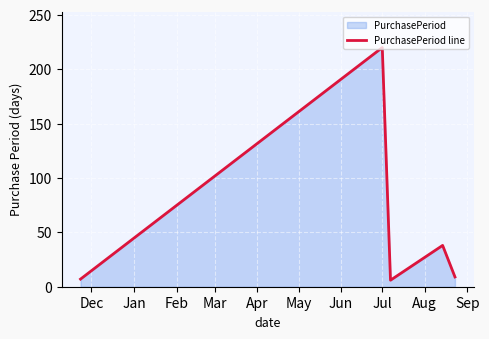

How many data points does each series have?

5